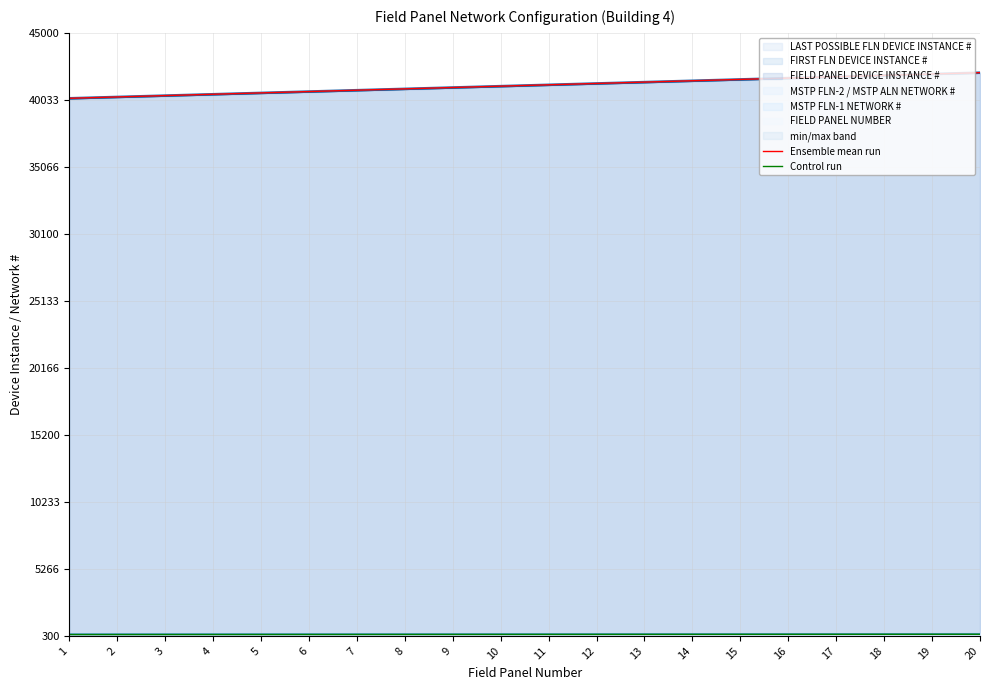

Reading left to right, what are all the values shown in this chart?

Ensemble mean run: 40150	40250	40350	40450	40550	40650	40750	40850	40950	41050	41150	41250	41350	41450	41550	41650	41750	41850	41950	42050
Control run: 401	402	403	404	405	406	407	408	409	410	411	412	413	414	415	416	417	418	419	420